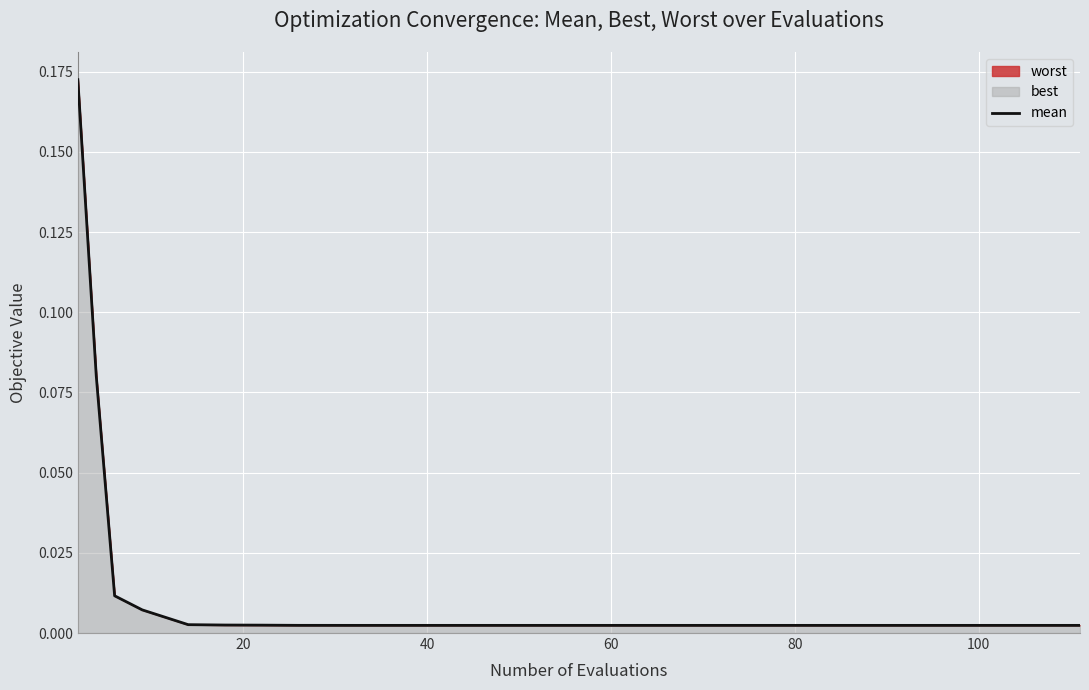

The chart shows a value of 0.0 at 20. True or false?

True